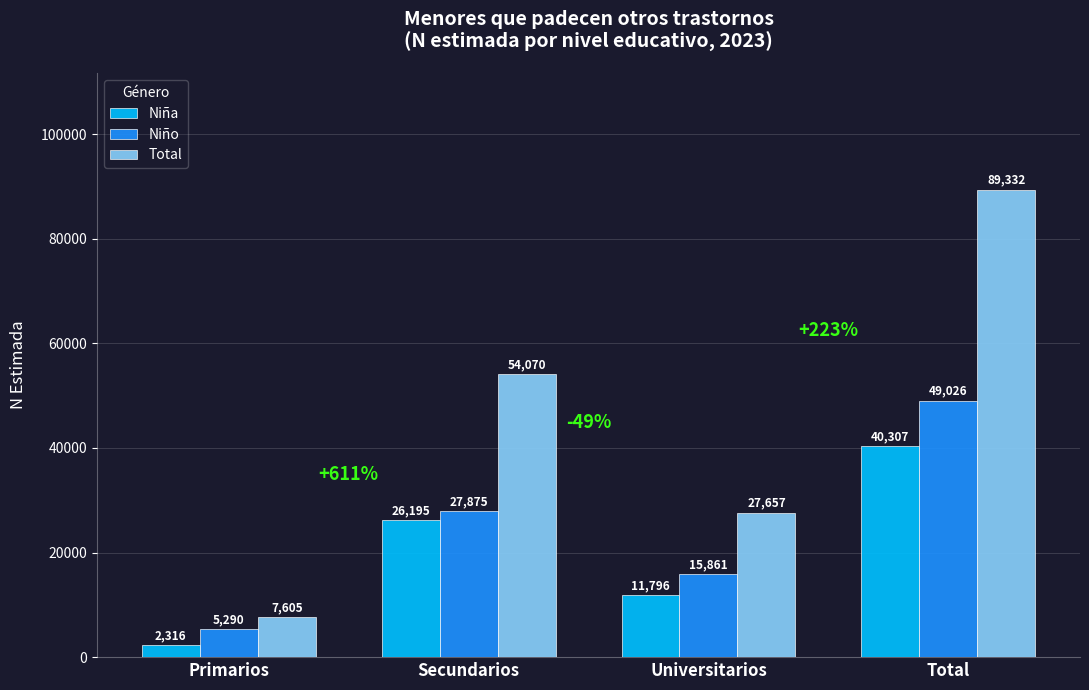

Reading left to right, extract all data points from this chart.

Niña: 2316	26195	11796	40307
Niño: 5290	27875	15861	49026
Total: 7605	54070	27657	89332